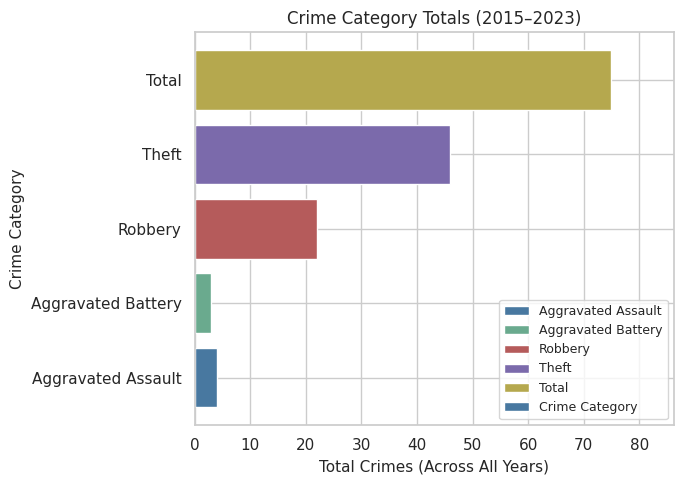

Which label corresponds to the largest value in the chart?

Total